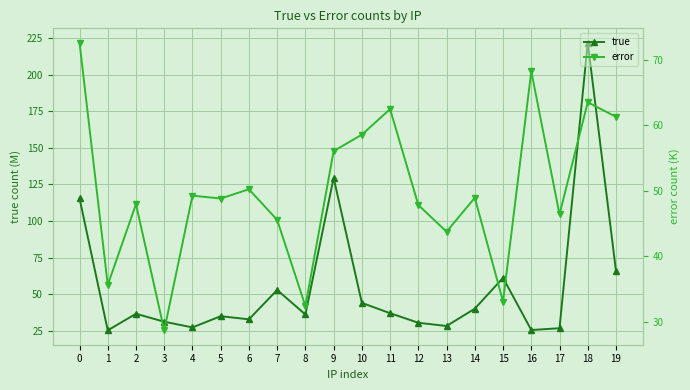

Reading left to right, what are all the values shown in this chart?

true: 0=115.5	1=25.2	2=36.5	3=31.1	4=27.2	5=34.8	6=32.7	7=52.8	8=36.0	9=129.5	10=43.9	11=36.9	12=30.3	13=28.1	14=40.0	15=61.1	16=25.4	17=26.6	18=221.9	19=65.8
error: 0=72.6	1=35.6	2=48.0	3=28.7	4=49.3	5=48.8	6=50.3	7=45.6	8=32.4	9=56.1	10=58.6	11=62.5	12=47.8	13=43.8	14=49.0	15=33.1	16=68.3	17=46.4	18=63.5	19=61.3